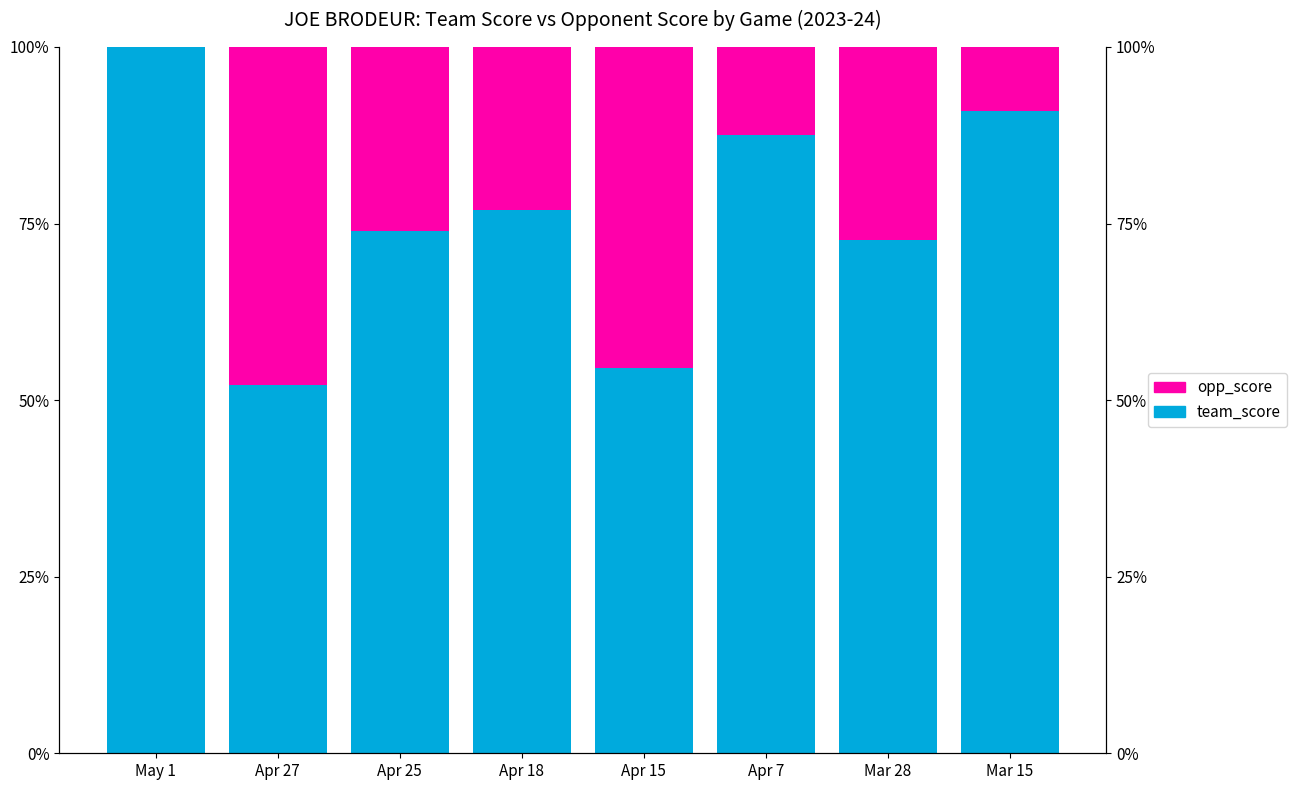

The value of team_score at Mar 15 is 137.7. True or false?

False